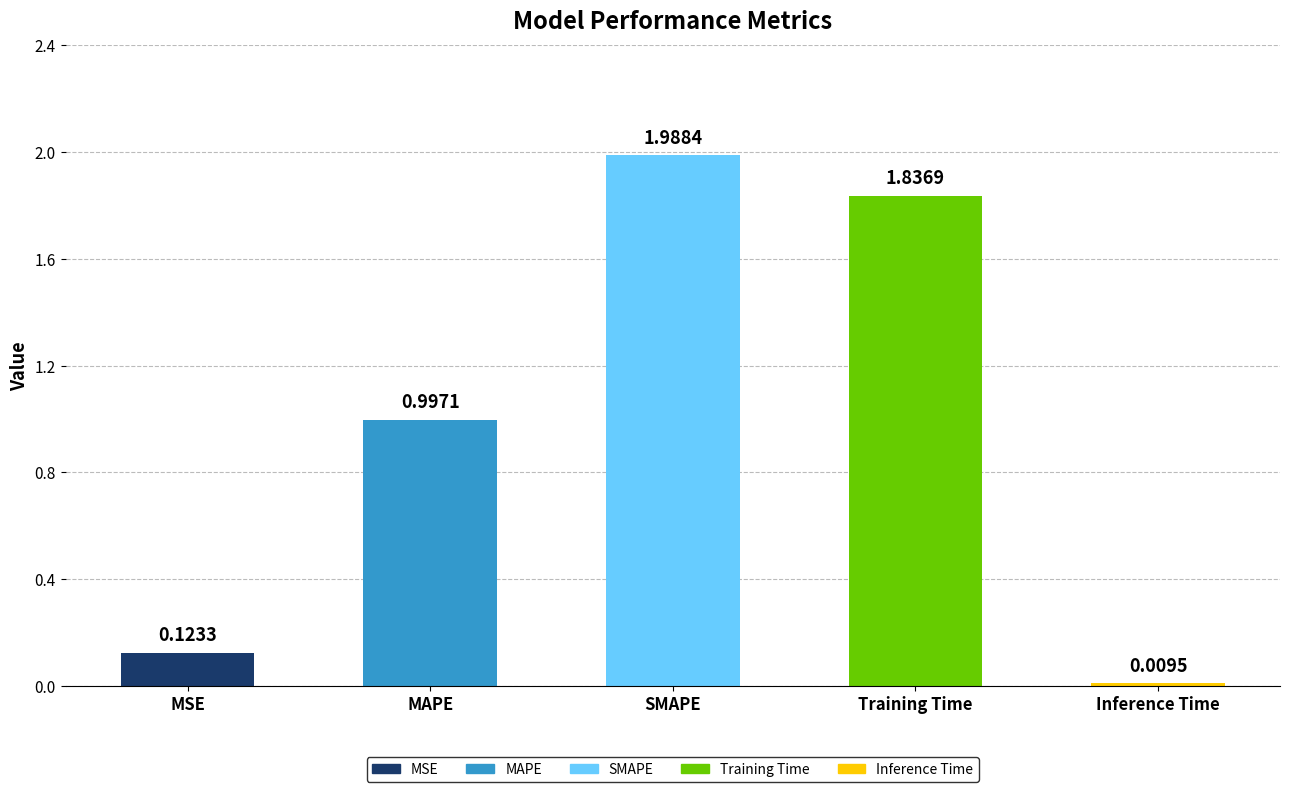

What is the label of the 3rd bar from the left?

SMAPE